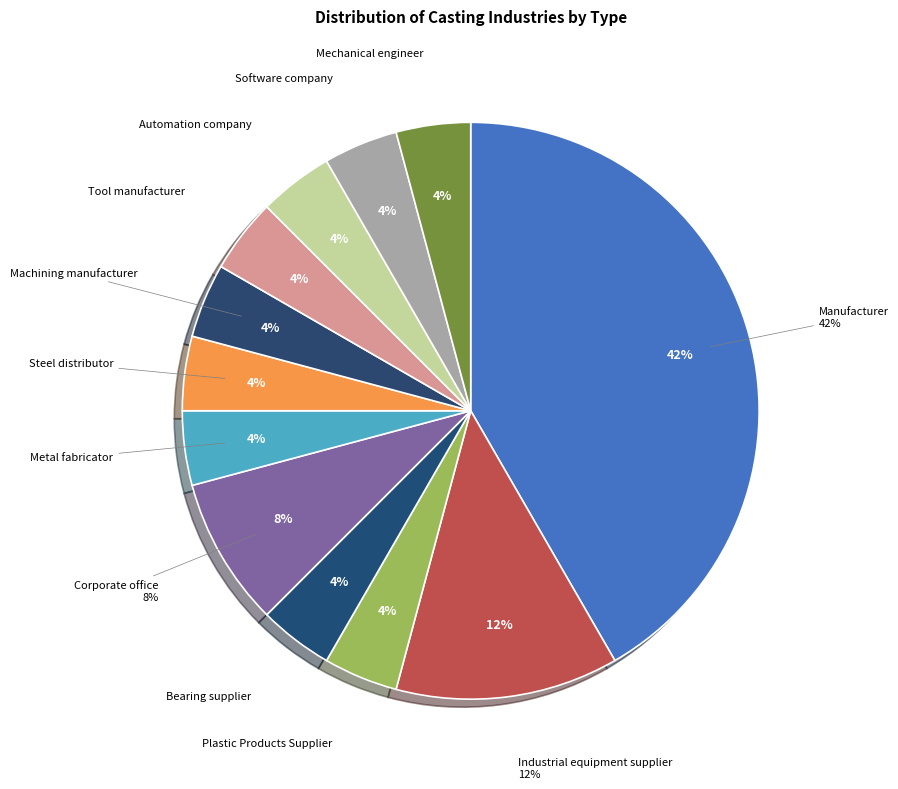

True or false: Manufacturer accounts for 50% of the total.

False